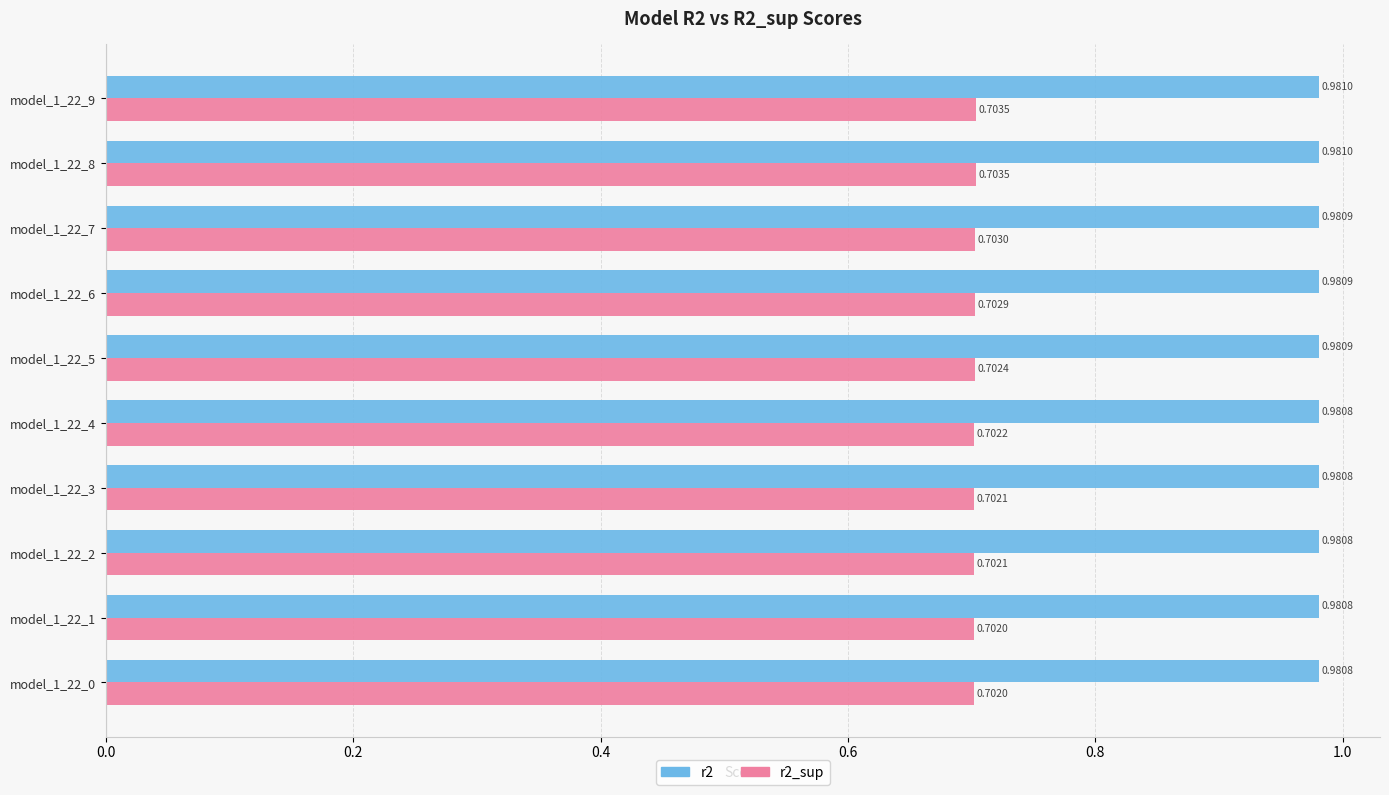

Rank the series by their average value, from highest to lowest.

r2, r2_sup